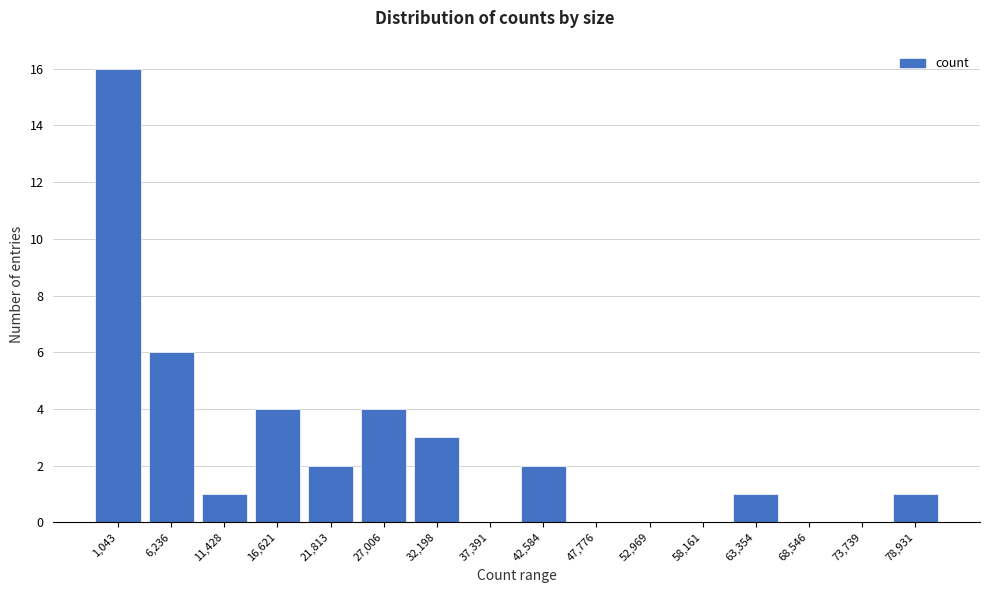

Reading right to left, list all the values displayed in this chart.

78,931=1	73,739=0	68,546=0	63,354=1	58,161=0	52,969=0	47,776=0	42,584=2	37,391=0	32,198=3	27,006=4	21,813=2	16,621=4	11,428=1	6,236=6	1,043=16